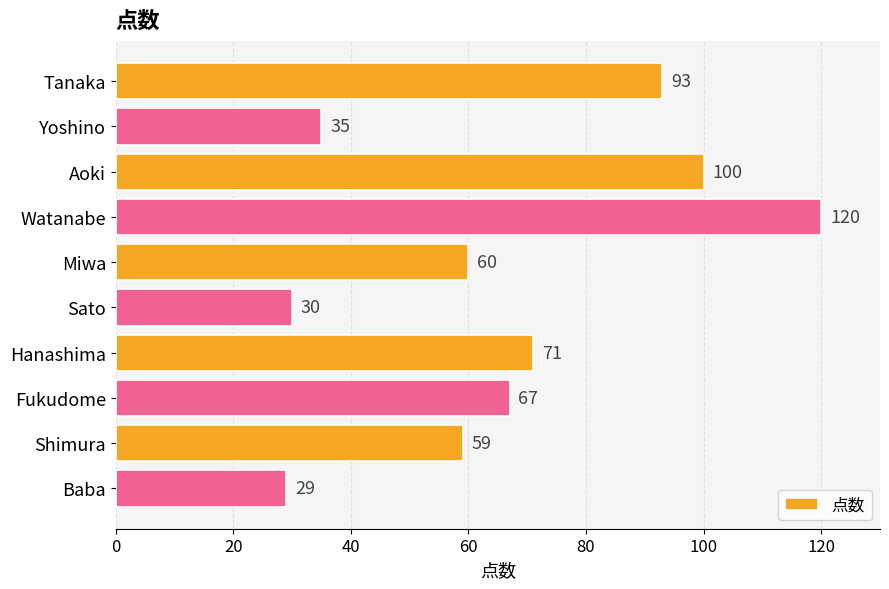

What is the label of the 9th bar from the top?

Shimura